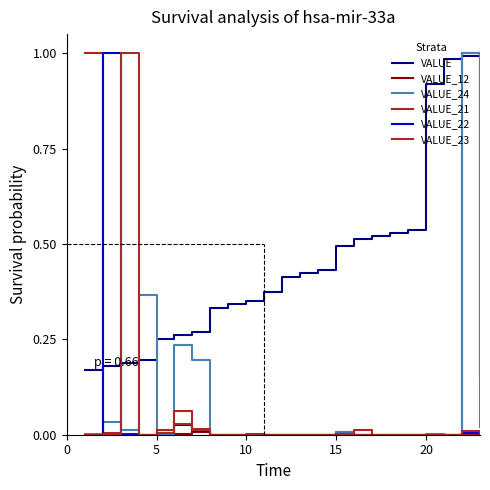

Which series ends up on top after the final intersection of VALUE and VALUE_12?

VALUE